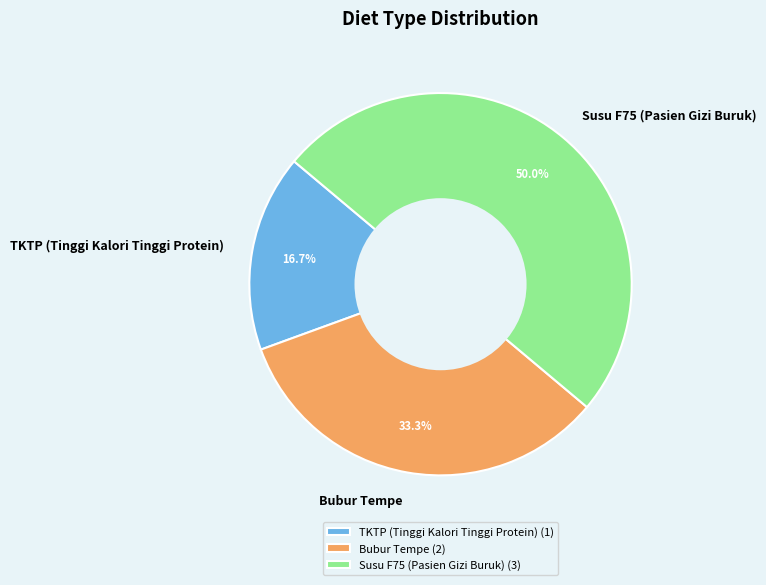

What percentage is the TKTP (Tinggi Kalori Tinggi Protein) slice, to the nearest percent?

17%